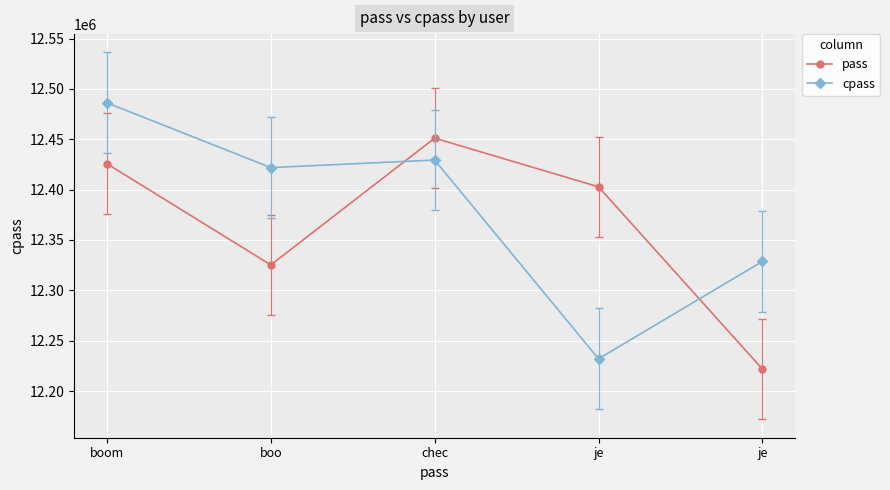

In pass, how many points are higher than both neighbors (excluding endpoints)?

1